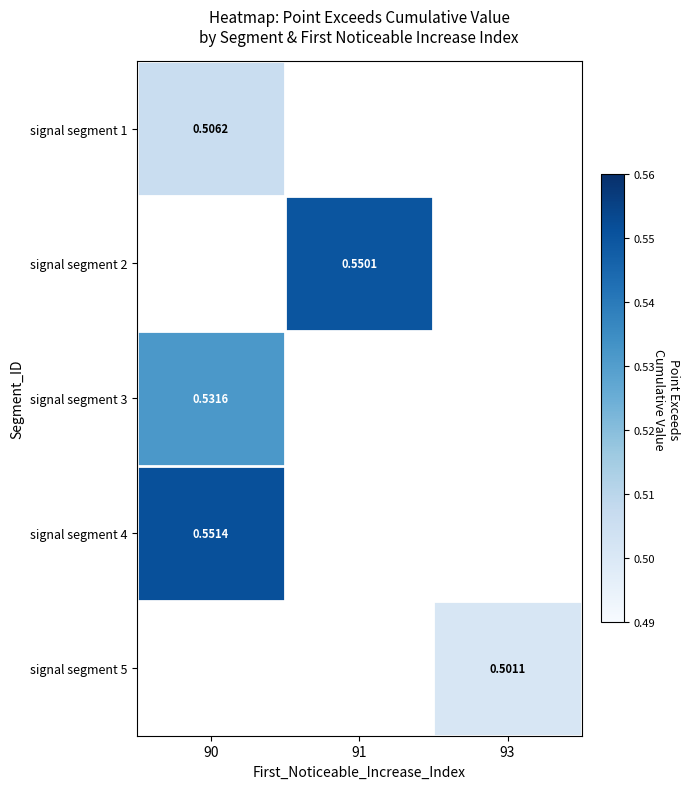

How many categories are shown in the chart?

3